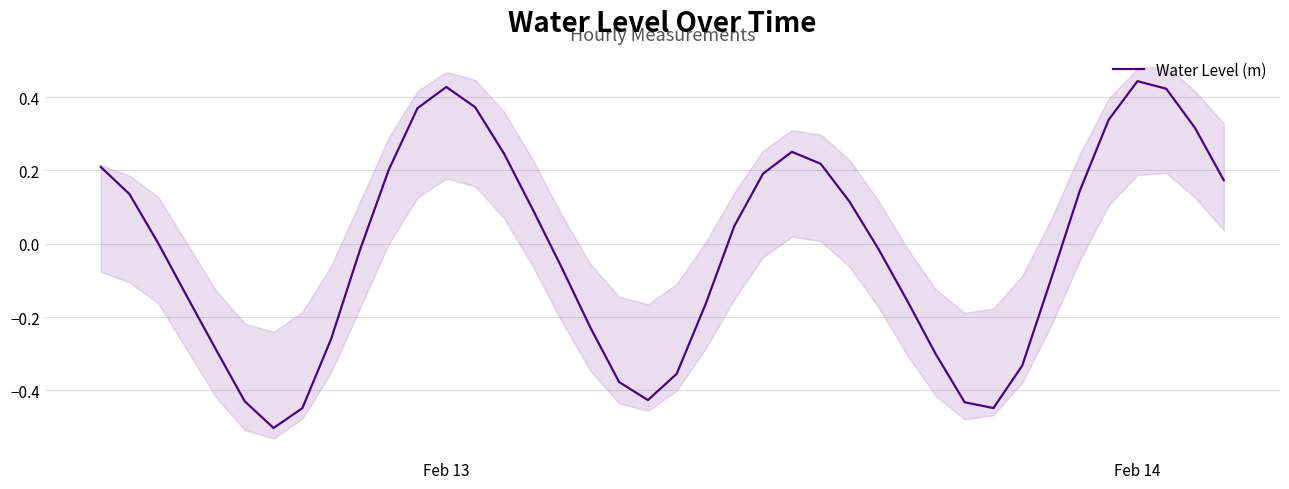

The chart shows a value of 0.2 at Feb 14. True or false?

False